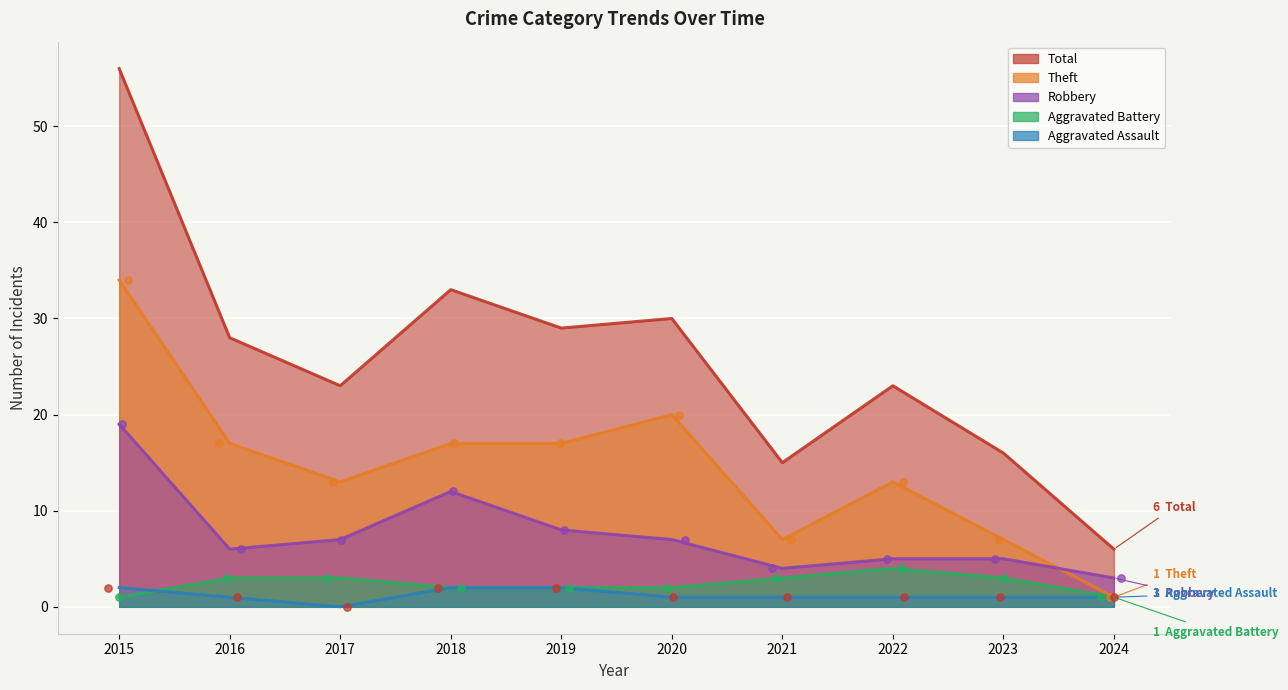

Which series has the largest total across all categories?

Total